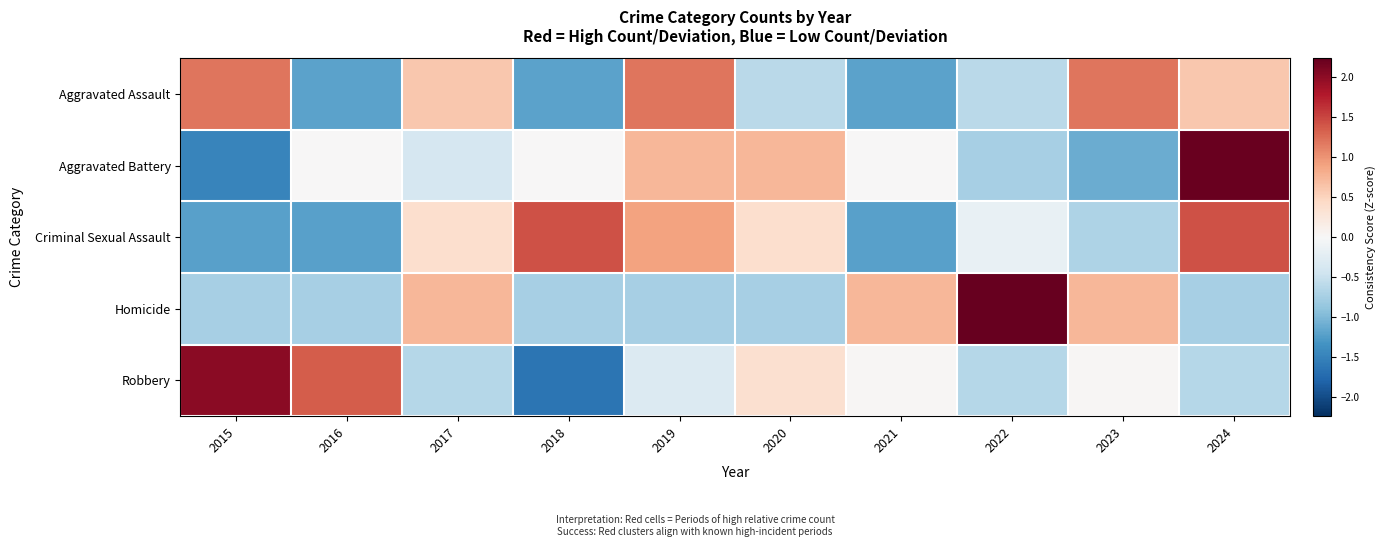

Reading left to right, list all the values displayed in this chart.

Aggravated Assault: 2015=1.2	2016=-1.2	2017=0.6	2018=-1.2	2019=1.2	2020=-0.6	2021=-1.2	2022=-0.6	2023=1.2	2024=0.6
Aggravated Battery: 2015=-1.5	2016=0.0	2017=-0.4	2018=0.0	2019=0.7	2020=0.7	2021=0.0	2022=-0.7	2023=-1.1	2024=2.2
Criminal Sexual Assault: 2015=-1.2	2016=-1.2	2017=0.4	2018=1.4	2019=0.9	2020=0.4	2021=-1.2	2022=-0.2	2023=-0.7	2024=1.4
Homicide: 2015=-0.7	2016=-0.7	2017=0.7	2018=-0.7	2019=-0.7	2020=-0.7	2021=0.7	2022=2.2	2023=0.7	2024=-0.7
Robbery: 2015=2.0	2016=1.4	2017=-0.6	2018=-1.6	2019=-0.3	2020=0.4	2021=0.0	2022=-0.6	2023=0.0	2024=-0.6